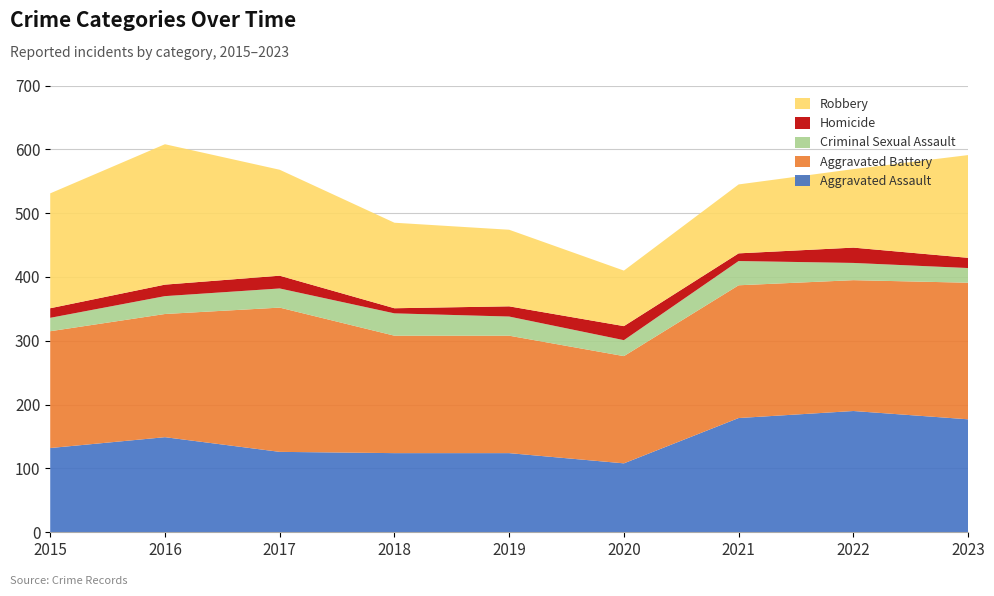

Reading left to right, list all the values displayed in this chart.

Aggravated Assault: 2015=132	2016=149	2017=126	2018=124	2019=124	2020=108	2021=179	2022=190	2023=177
Aggravated Battery: 2015=183	2016=193	2017=226	2018=184	2019=184	2020=168	2021=208	2022=205	2023=214
Criminal Sexual Assault: 2015=21	2016=28	2017=30	2018=35	2019=30	2020=25	2021=38	2022=27	2023=23
Homicide: 2015=15	2016=18	2017=20	2018=8	2019=16	2020=22	2021=12	2022=24	2023=16
Robbery: 2015=180	2016=220	2017=166	2018=134	2019=120	2020=87	2021=108	2022=123	2023=161